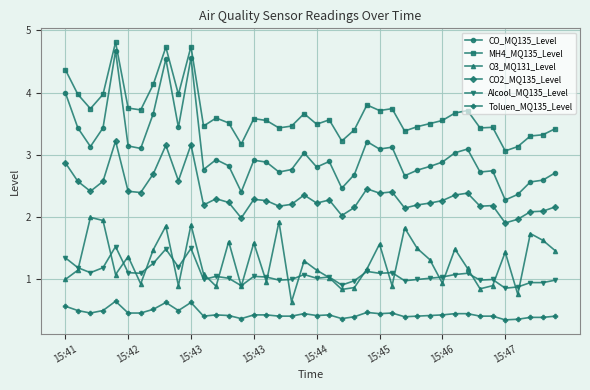

True or false: O3_MQ131_Level has more than 2 interior local peaks.

True